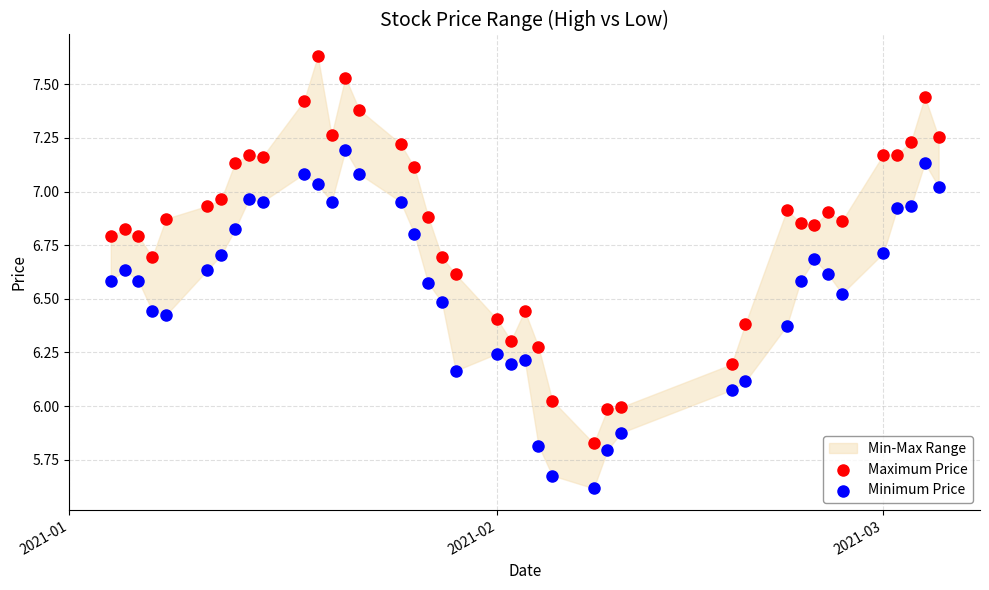

What is the X range (max minus min) for the scatter plot?

60.0